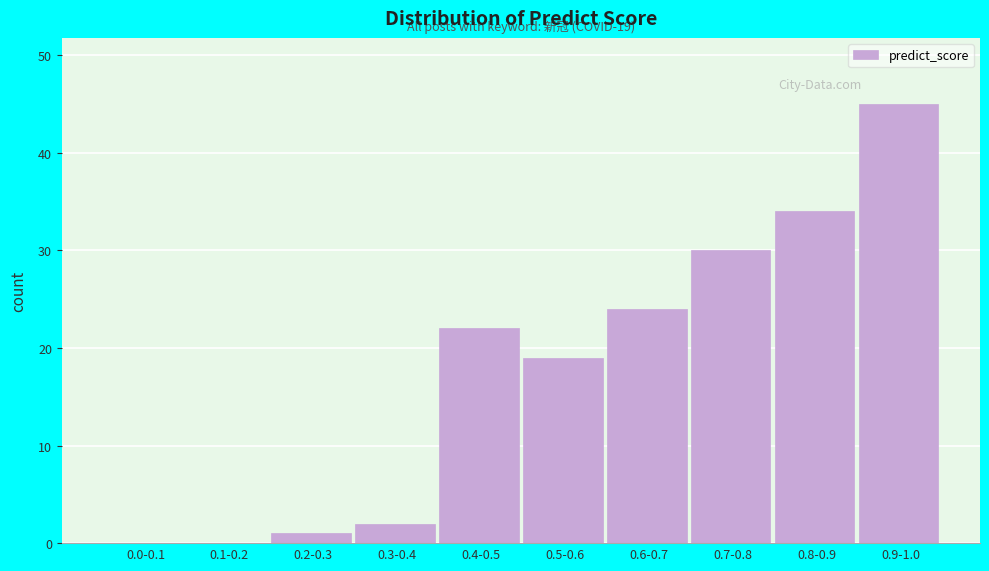

Reading left to right, what are all the values shown in this chart?

0.0-0.1=0	0.1-0.2=0	0.2-0.3=1	0.3-0.4=2	0.4-0.5=22	0.5-0.6=19	0.6-0.7=24	0.7-0.8=30	0.8-0.9=34	0.9-1.0=45